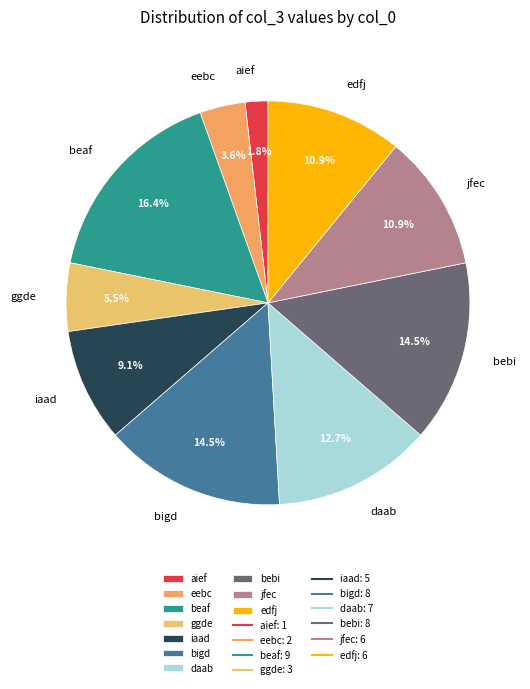

Combined, what portion of the pie is bebi and iaad?

23.6%